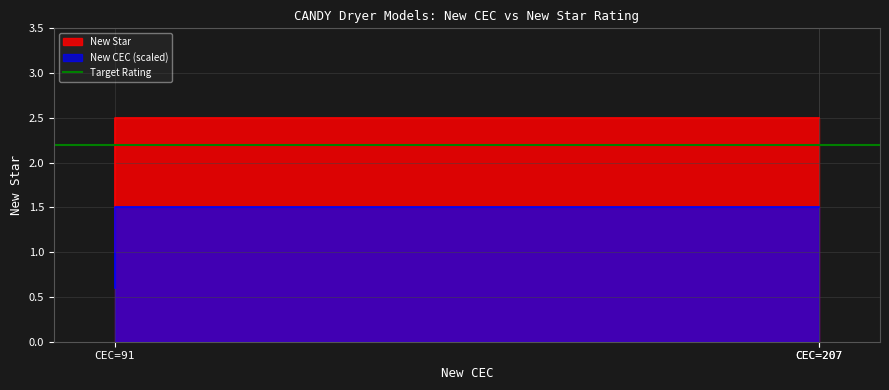

Which category has the lowest value across all series?

CEC=91